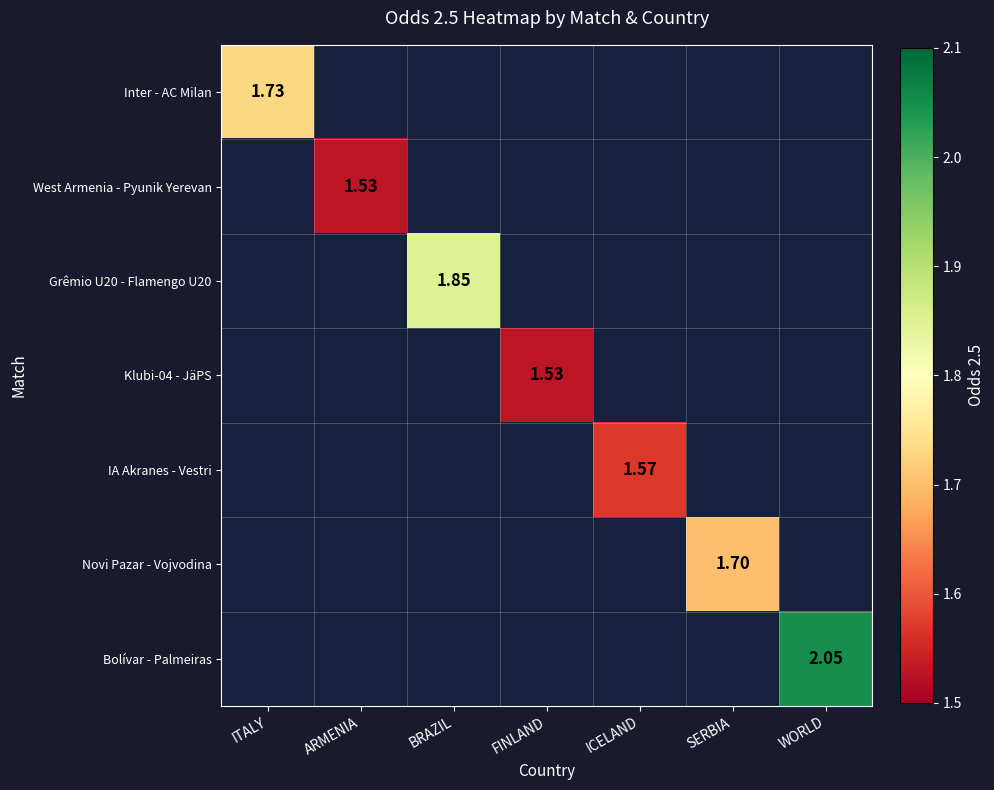

List the labels in order of IA Akranes - Vestri value, largest first.

ITALY, ARMENIA, BRAZIL, FINLAND, ICELAND, SERBIA, WORLD